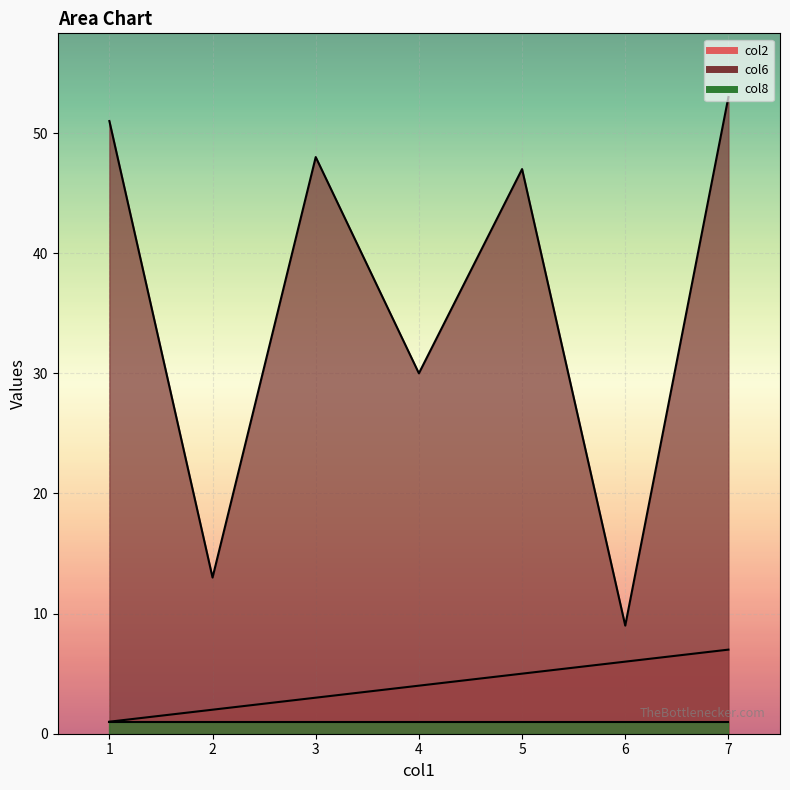

What is the value of the col6 point at the 6th from the left?

9